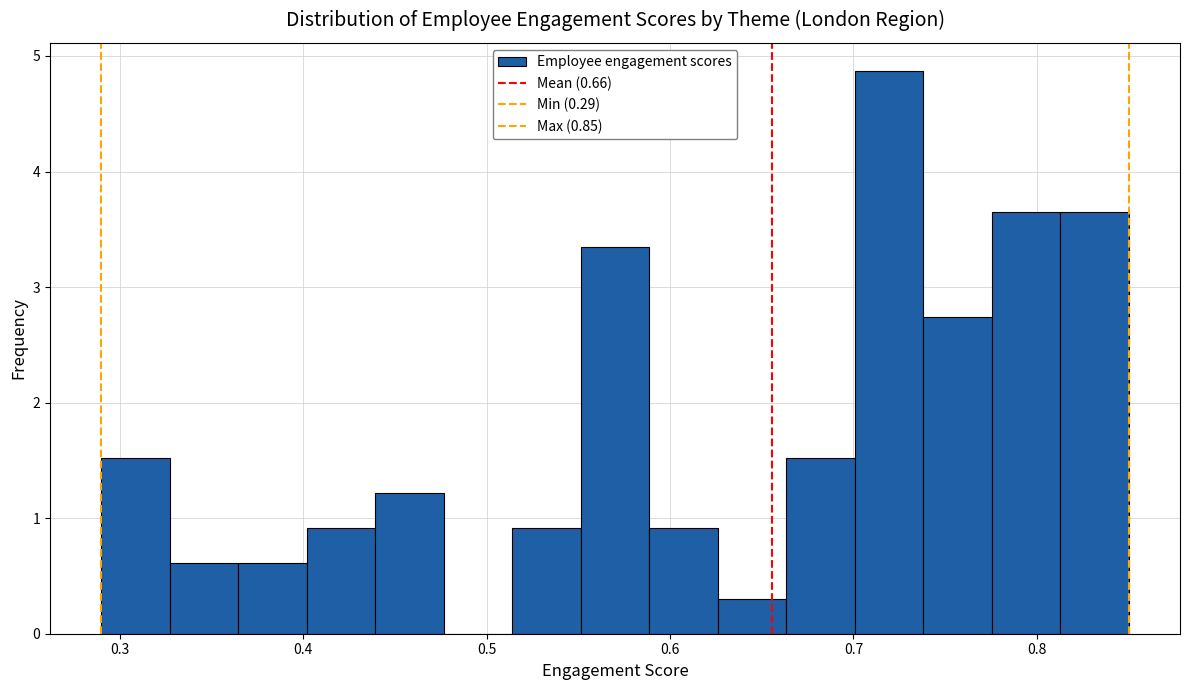

Around what value on the x-axis is the tallest bar? Give the approximate position of its centre, as read against the axis.

0.72